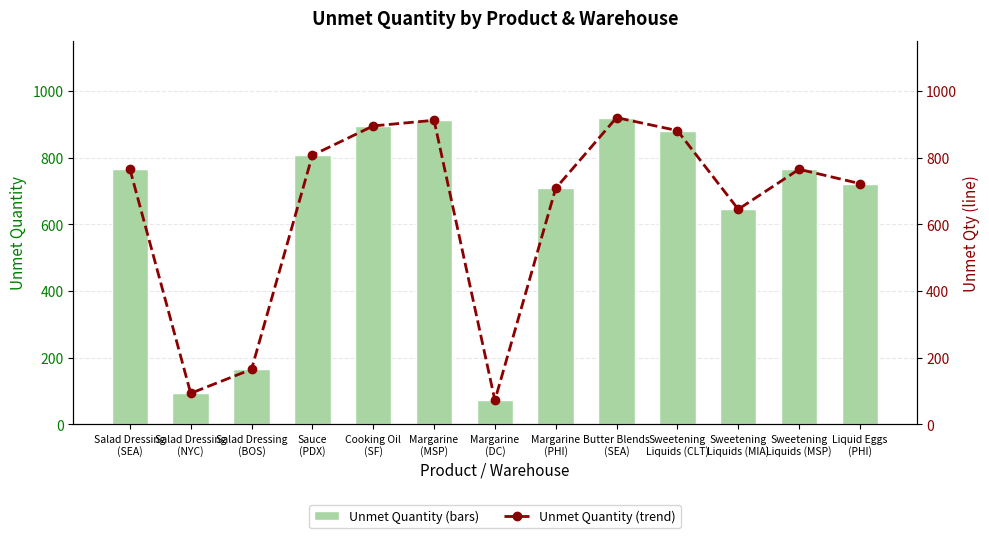

What position from the left is Margarine
(DC)?

7